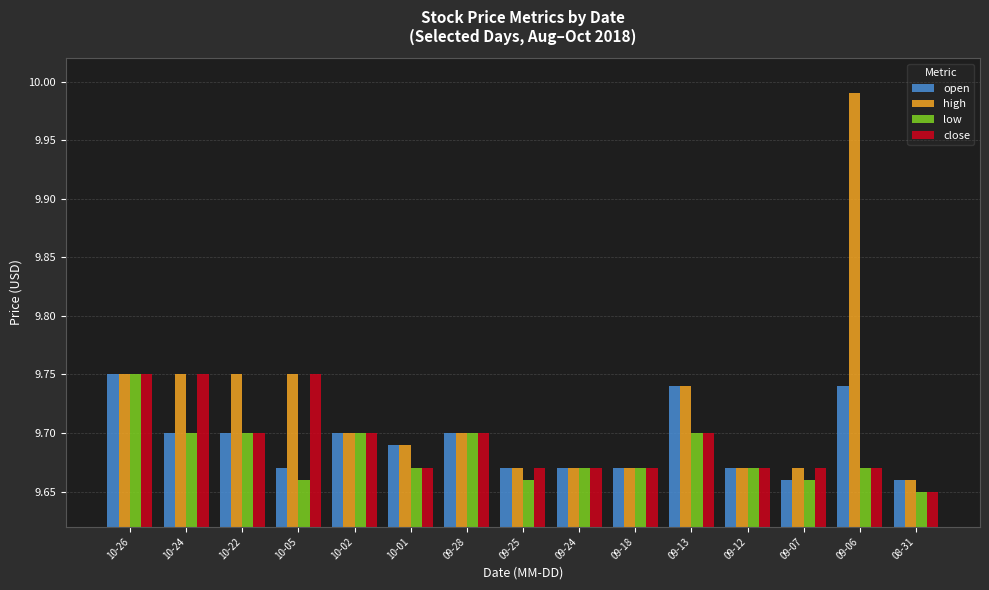

What is the difference between the maximum and minimum values in the high series?

0.3